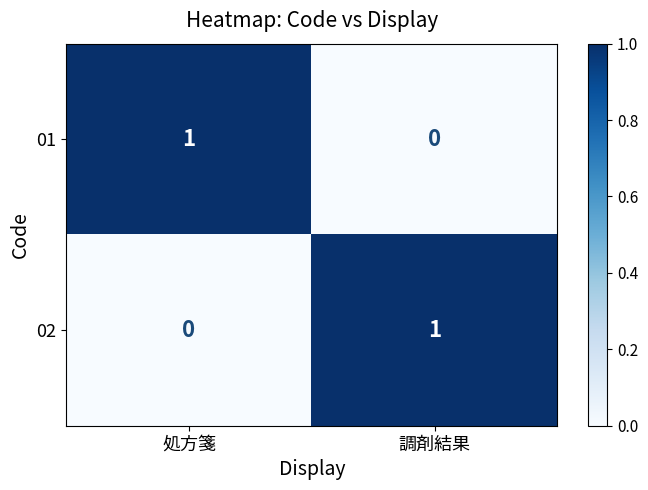

What is the greatest value displayed?

1